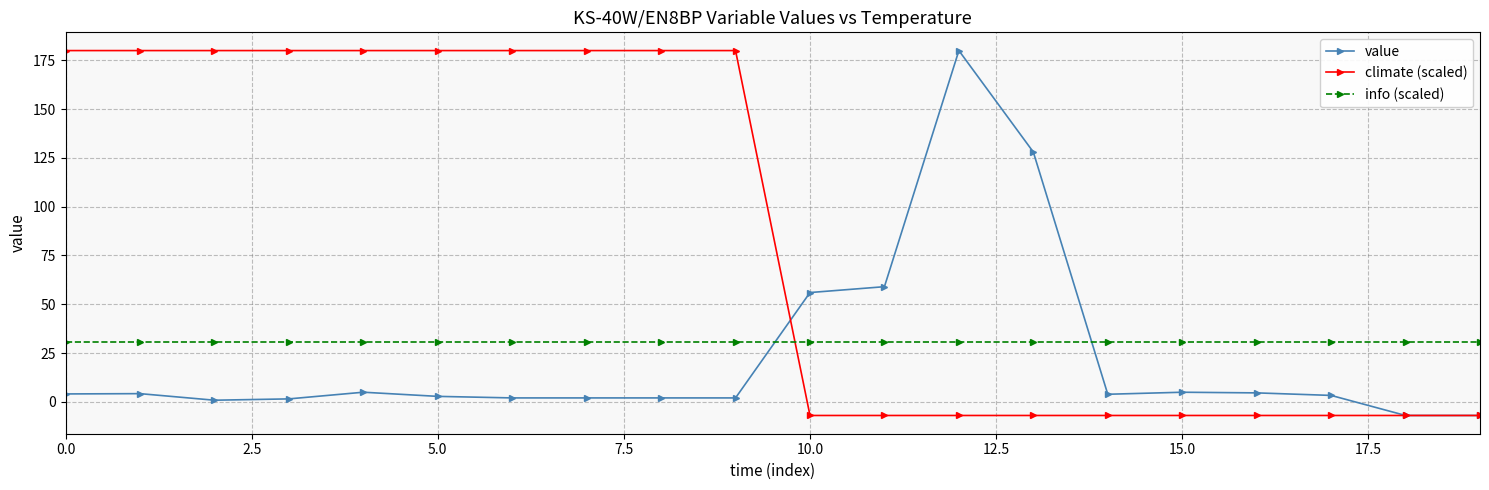

At how many categories does at least one series exceed 122?

12